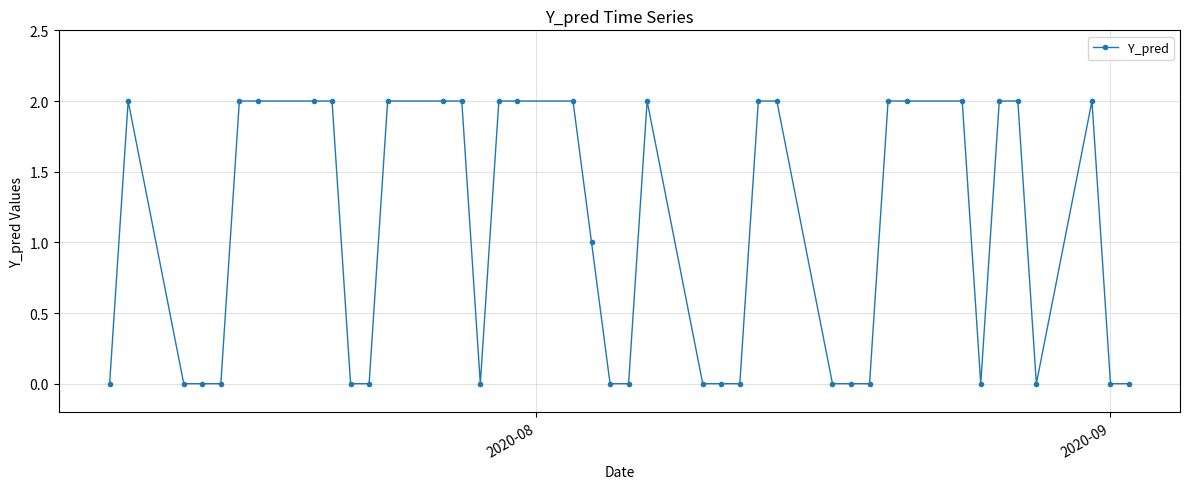

How many data points are less than 2?

20